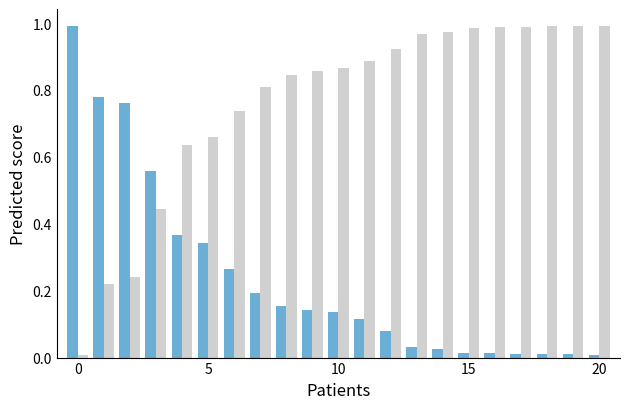

Is it true that ProbWin equals 0.5 at 6?

False